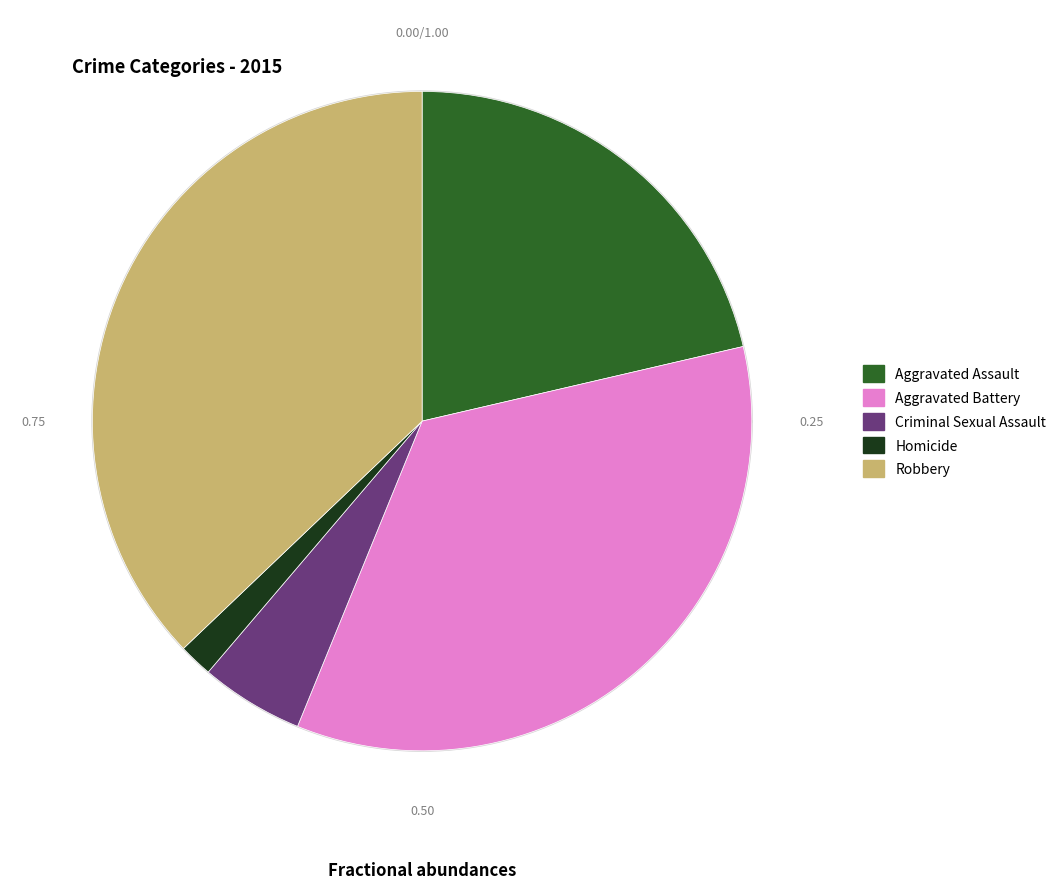

Rank the categories by value from highest to lowest.

Robbery, Aggravated Battery, Aggravated Assault, Criminal Sexual Assault, Homicide